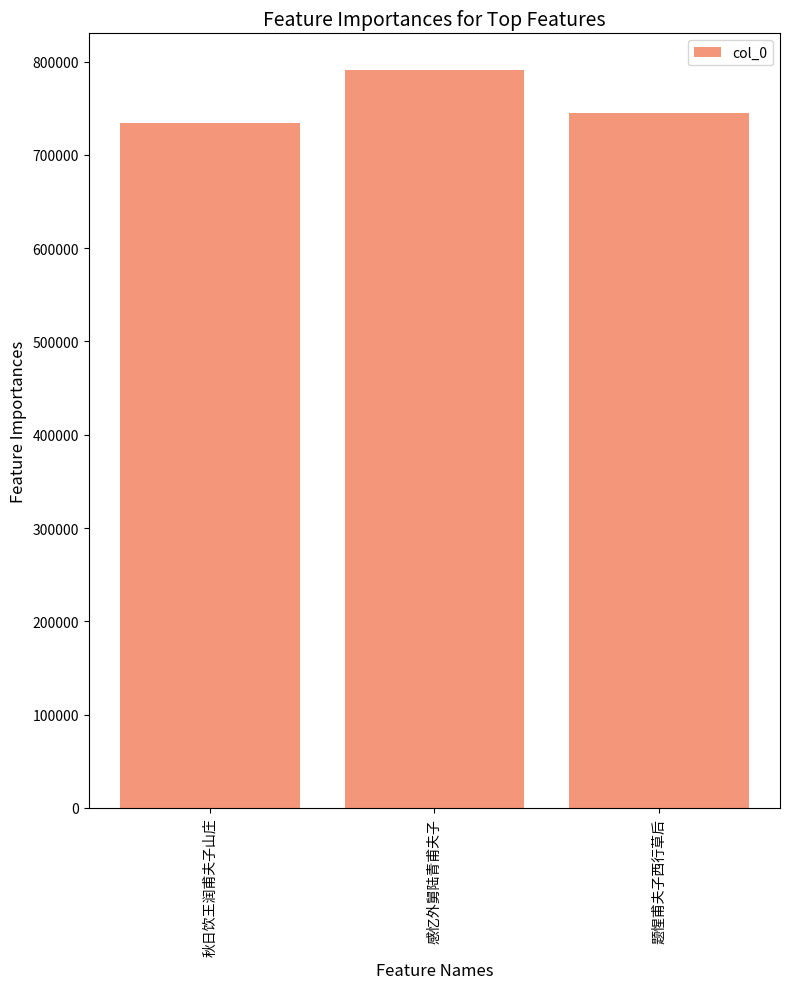

What is the greatest value displayed?

790705